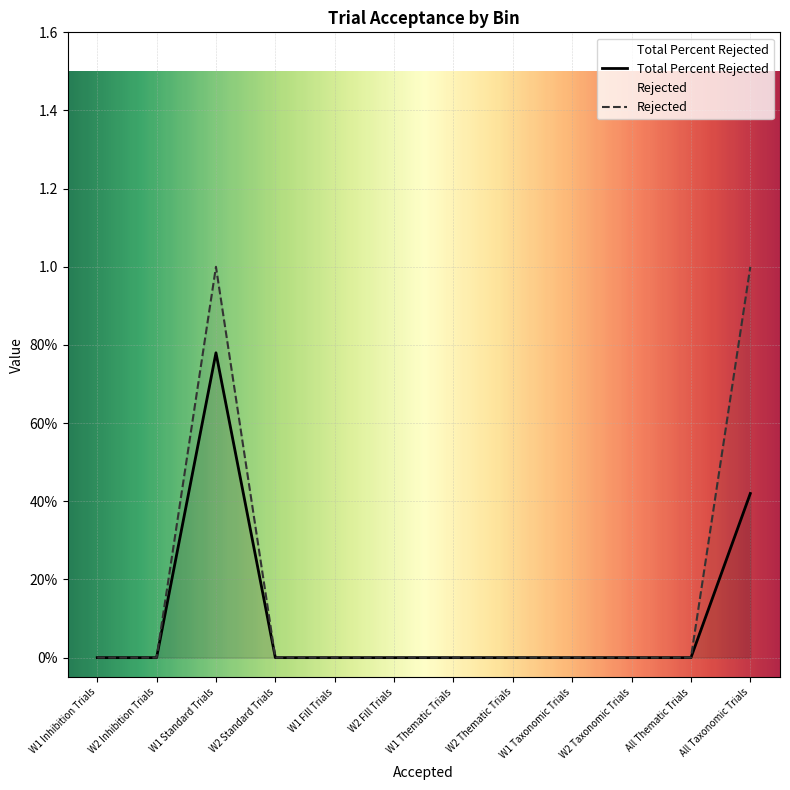

What is the average value of the Total Percent Rejected series?

0.1